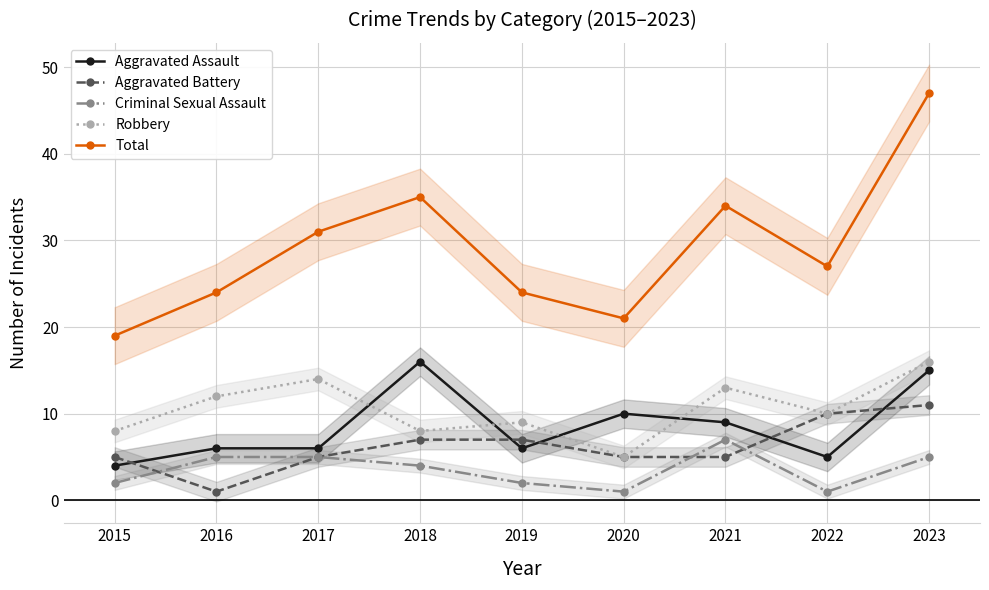

At which label does Aggravated Assault first exceed 6?

2018